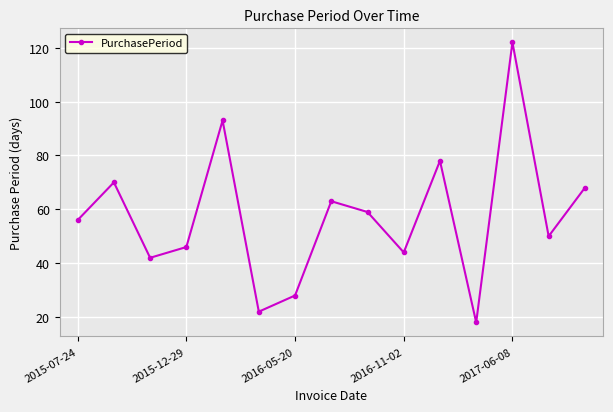

How many points are lower than both their immediate neighbors (excluding endpoints)?

5